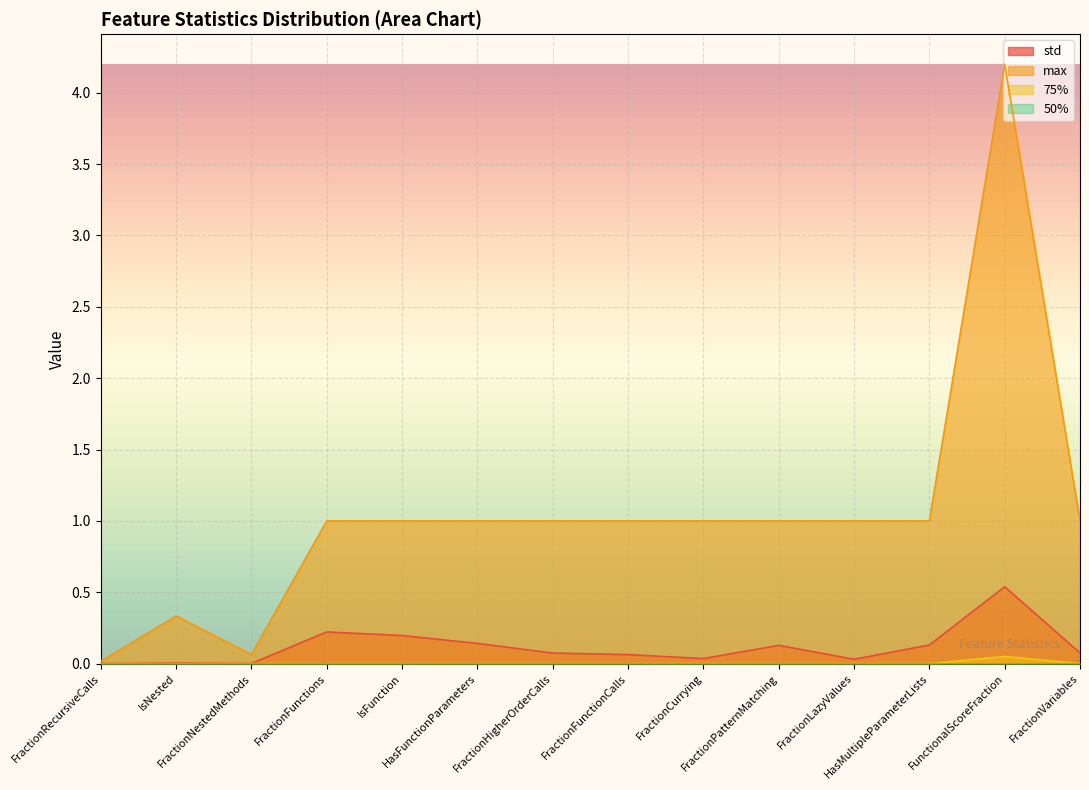

At which category is the sum across all series the highest?

FunctionalScoreFraction